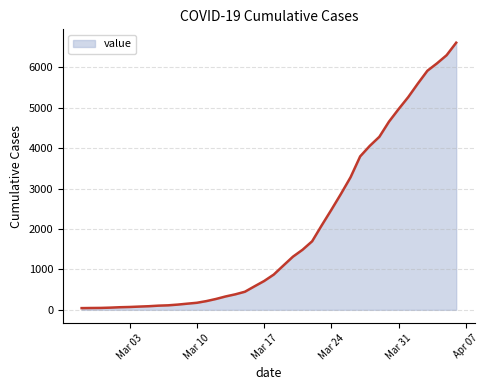

What is the greatest value displayed?

6606